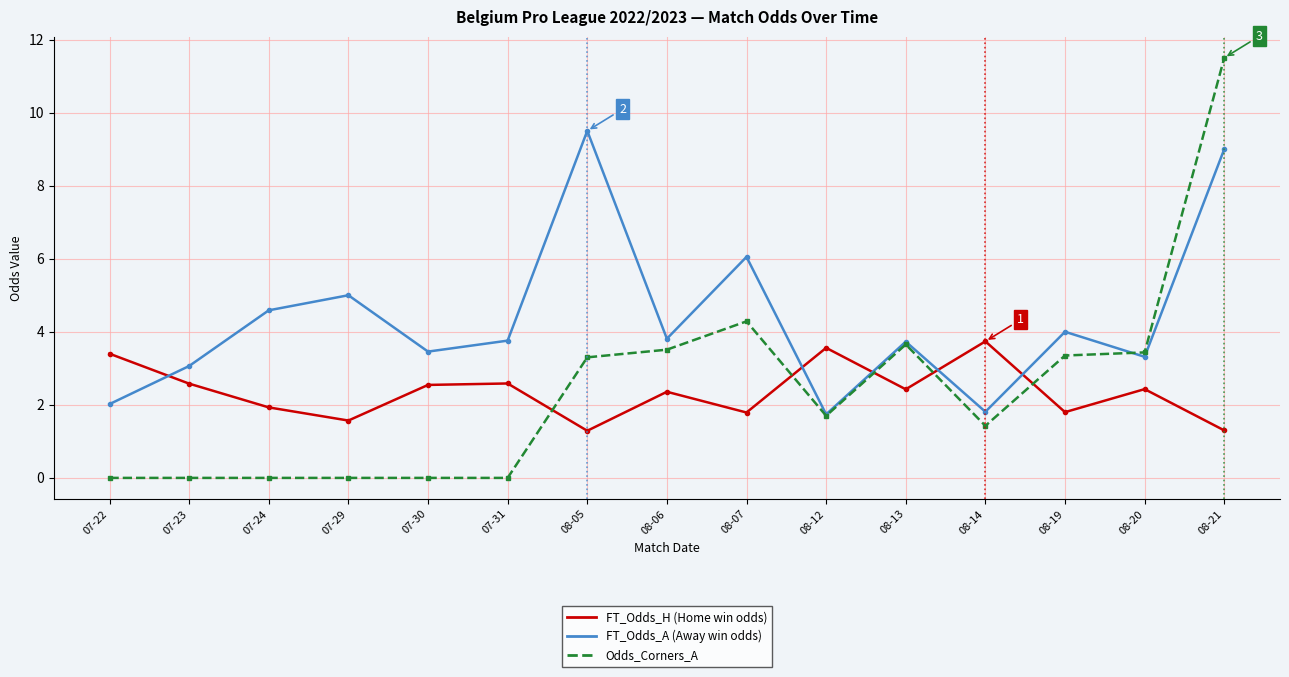

How many lines are shown in the chart?

3